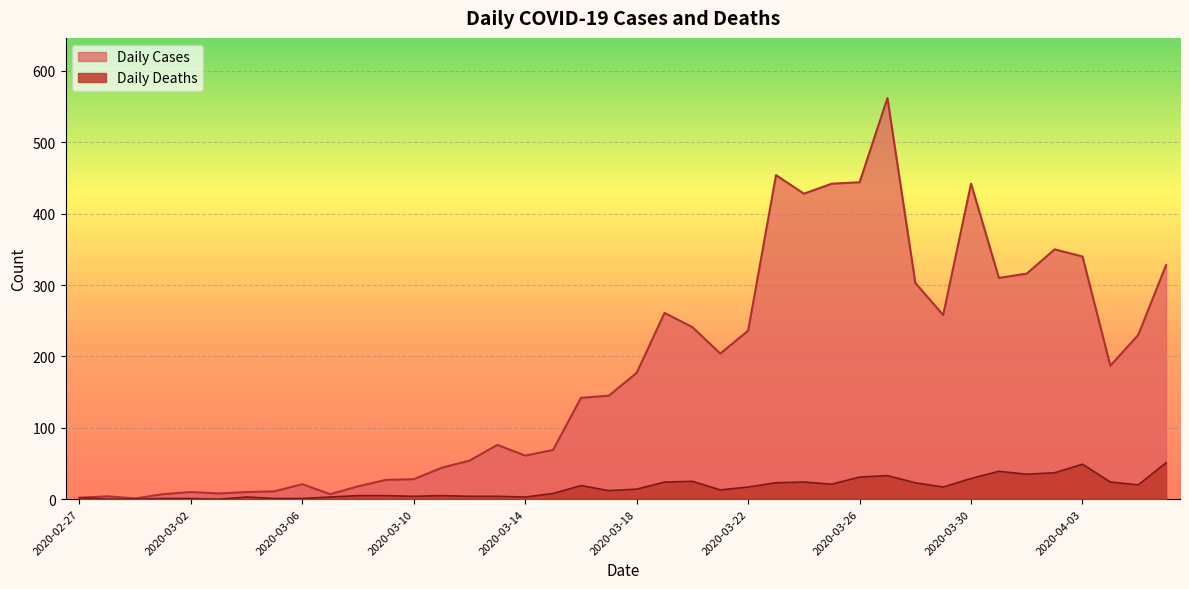

How many data points in Daily Deaths are less than 14?

20